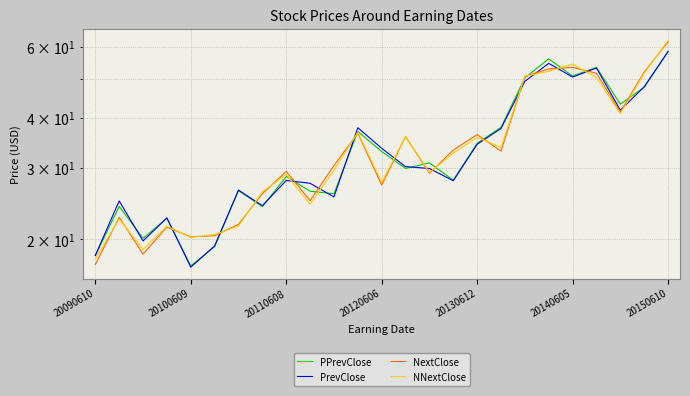

How many intersections are there between NextClose and PPrevClose?

15